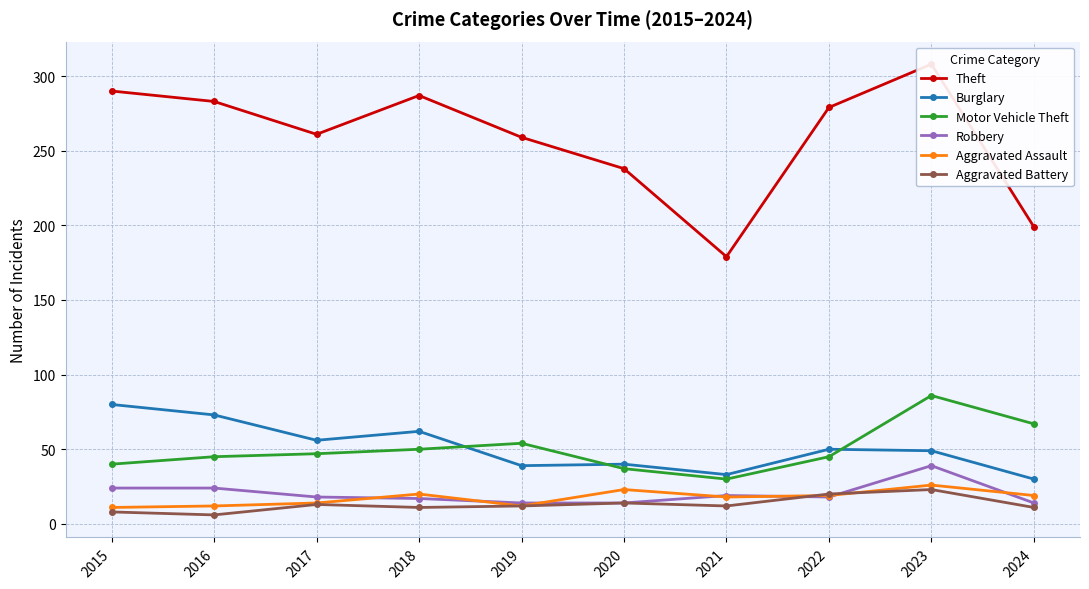

How many data points in Aggravated Assault are less than 19?

5